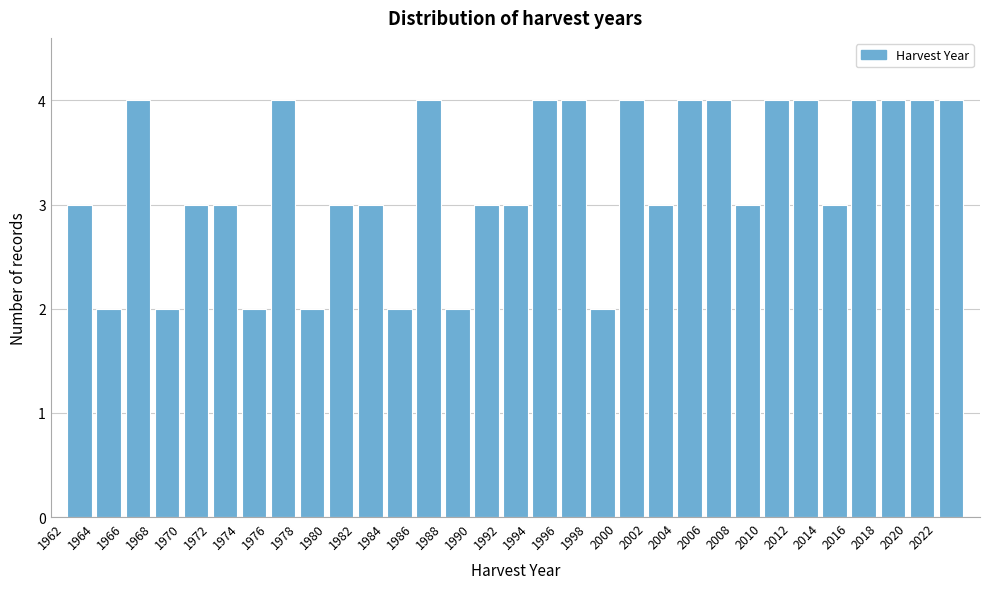

Reading left to right, list every bar in this chart as the range it spans on the x-axis followed by its height. The values are not printed on the chart, so give them approximately, as read against the axis.

1962 to 1964: 3
1964 to 1966: 2
1966 to 1968: 4
1968 to 1970: 2
1970 to 1972: 3
1972 to 1974: 3
1974 to 1976: 2
1976 to 1978: 4
1978 to 1980: 2
1980 to 1982: 3
1982 to 1984: 3
1984 to 1986: 2
1986 to 1988: 4
1988 to 1990: 2
1990 to 1992: 3
1992 to 1994: 3
1994 to 1996: 4
1996 to 1998: 4
1998 to 2000: 2
2000 to 2002: 4
2002 to 2004: 3
2004 to 2006: 4
2006 to 2008: 4
2008 to 2010: 3
2010 to 2012: 4
2012 to 2014: 4
2014 to 2016: 3
2016 to 2018: 4
2018 to 2020: 4
2020 to 2022: 4
2022 to 2024: 4